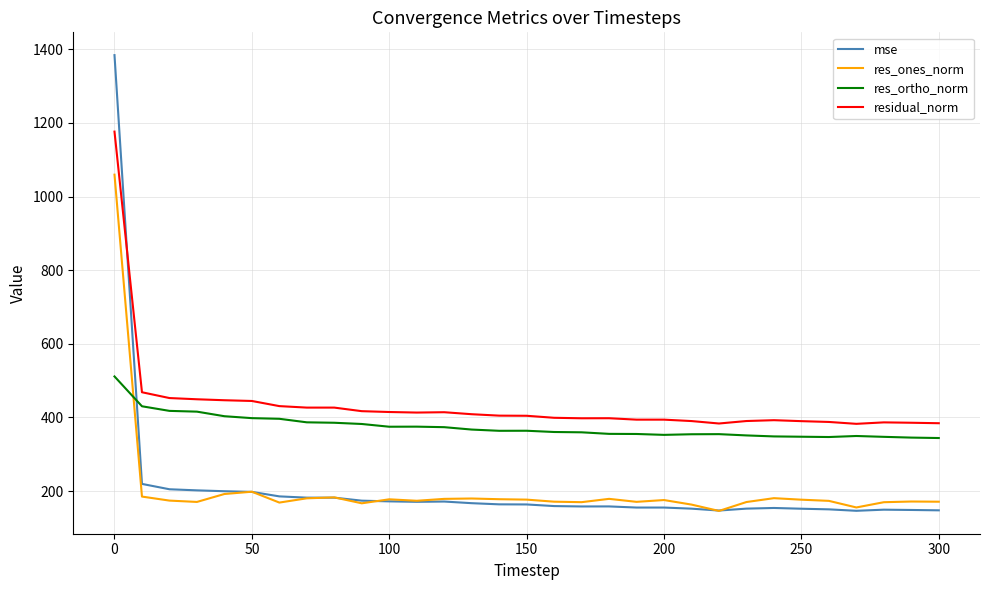

What is the highest value of the res_ortho_norm series?

511.5